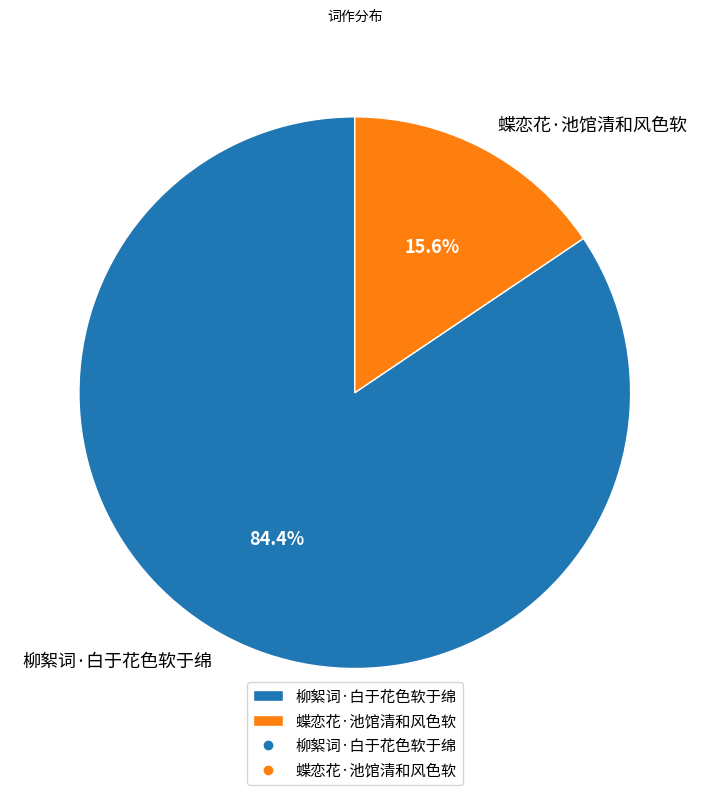

What percentage is NOT represented by 柳絮词·白于花色软于绵?

15.6%